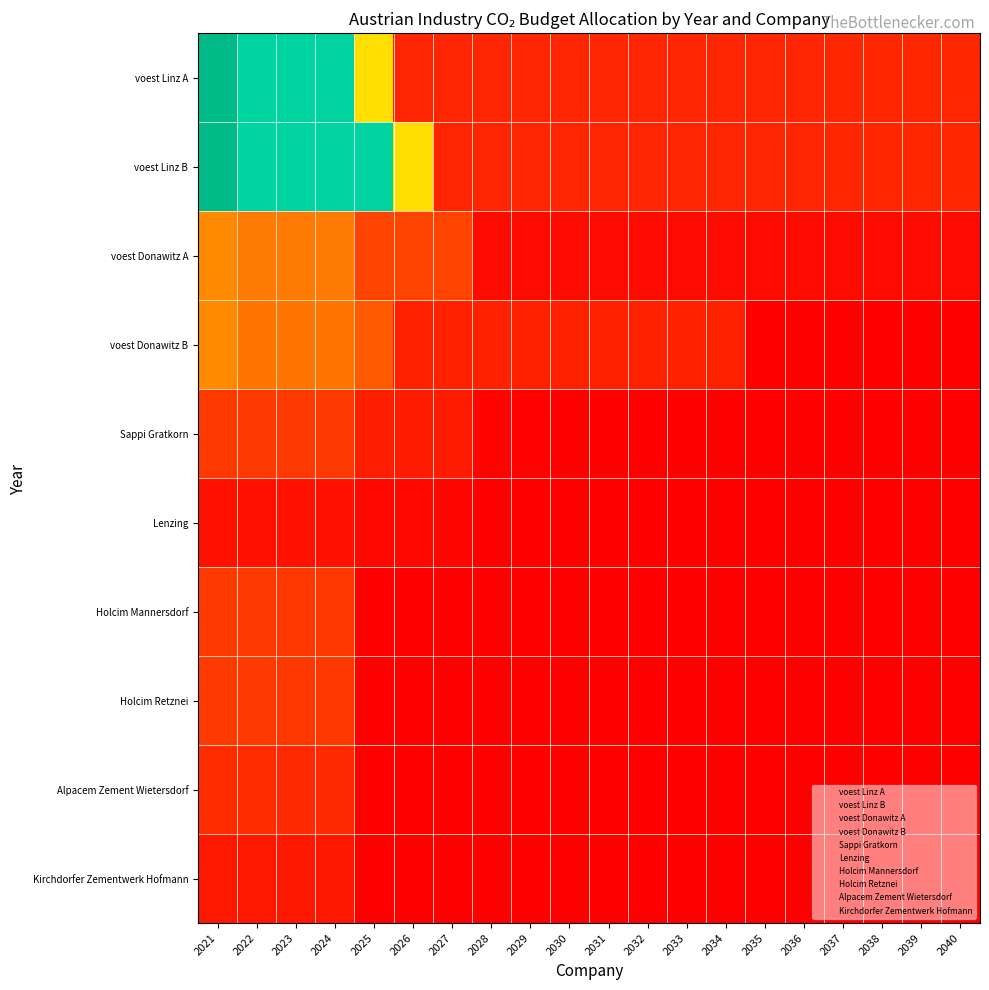

Reading left to right, list all the values displayed in this chart.

voest Linz A: 2021=3138466.7	2022=2779112.2	2023=2781891.3	2024=2784673.2	2025=1527042.2	2026=266893.0	2027=267159.9	2028=267427.1	2029=267694.5	2030=267962.2	2031=268230.2	2032=268498.4	2033=268766.9	2034=269035.7	2035=269304.7	2036=269574.0	2037=269843.6	2038=270113.4	2039=270383.5	2040=270653.9
voest Linz B: 2021=3138466.7	2022=2779112.2	2023=2781891.3	2024=2784673.2	2025=2787457.9	2026=1528569.2	2027=267159.9	2028=267427.1	2029=267694.5	2030=267962.2	2031=268230.2	2032=268498.4	2033=268766.9	2034=269035.7	2035=269304.7	2036=269574.0	2037=269843.6	2038=270113.4	2039=270383.5	2040=270653.9
voest Donawitz A: 2021=960633.3	2022=850640.8	2023=851491.5	2024=852342.9	2025=467402.6	2026=467870.0	2027=468337.9	2028=81855.1	2029=81936.9	2030=82018.9	2031=82100.9	2032=82183.0	2033=82265.2	2034=82347.4	2035=82429.8	2036=82512.2	2037=82594.7	2038=82677.3	2039=82760.0	2040=82842.7
voest Donawitz B: 2021=960633.3	2022=817354.9	2023=818172.2	2024=818990.4	2025=626913.1	2026=241361.5	2027=241602.9	2028=241844.5	2029=242086.3	2030=242328.4	2031=242570.8	2032=242813.3	2033=243056.1	2034=243299.2	2035=0.0	2036=0.0	2037=0.0	2038=0.0	2039=0.0	2040=0.0
Sappi Gratkorn: 2021=410000.0	2022=410410.0	2023=410820.4	2024=411231.2	2025=214054.1	2026=206027.1	2027=197983.8	2028=24772.7	2029=16531.7	2030=0.0	2031=0.0	2032=0.0	2033=0.0	2034=0.0	2035=0.0	2036=0.0	2037=0.0	2038=0.0	2039=0.0	2040=0.0
Lenzing: 2021=123000.0	2022=123123.0	2023=123246.1	2024=123369.4	2025=64216.2	2026=61808.1	2027=59395.1	2028=7431.8	2029=4959.5	2030=0.0	2031=0.0	2032=0.0	2033=0.0	2034=0.0	2035=0.0	2036=0.0	2037=0.0	2038=0.0	2039=0.0	2040=0.0
Holcim Mannersdorf: 2021=416000.0	2022=416416.0	2023=395990.8	2024=396386.8	2025=0.0	2026=0.0	2027=0.0	2028=0.0	2029=0.0	2030=0.0	2031=0.0	2032=0.0	2033=0.0	2034=0.0	2035=0.0	2036=0.0	2037=0.0	2038=0.0	2039=0.0	2040=0.0
Holcim Retznei: 2021=416000.0	2022=416416.0	2023=395990.8	2024=396386.8	2025=0.0	2026=0.0	2027=0.0	2028=0.0	2029=0.0	2030=0.0	2031=0.0	2032=0.0	2033=0.0	2034=0.0	2035=0.0	2036=0.0	2037=0.0	2038=0.0	2039=0.0	2040=0.0
Alpacem Zement Wietersdorf: 2021=312000.0	2022=312312.0	2023=296993.1	2024=297290.1	2025=0.0	2026=0.0	2027=0.0	2028=0.0	2029=0.0	2030=0.0	2031=0.0	2032=0.0	2033=0.0	2034=0.0	2035=0.0	2036=0.0	2037=0.0	2038=0.0	2039=0.0	2040=0.0
Kirchdorfer Zementwerk Hofmann: 2021=176800.0	2022=176976.8	2023=168296.1	2024=168464.4	2025=0.0	2026=0.0	2027=0.0	2028=0.0	2029=0.0	2030=0.0	2031=0.0	2032=0.0	2033=0.0	2034=0.0	2035=0.0	2036=0.0	2037=0.0	2038=0.0	2039=0.0	2040=0.0